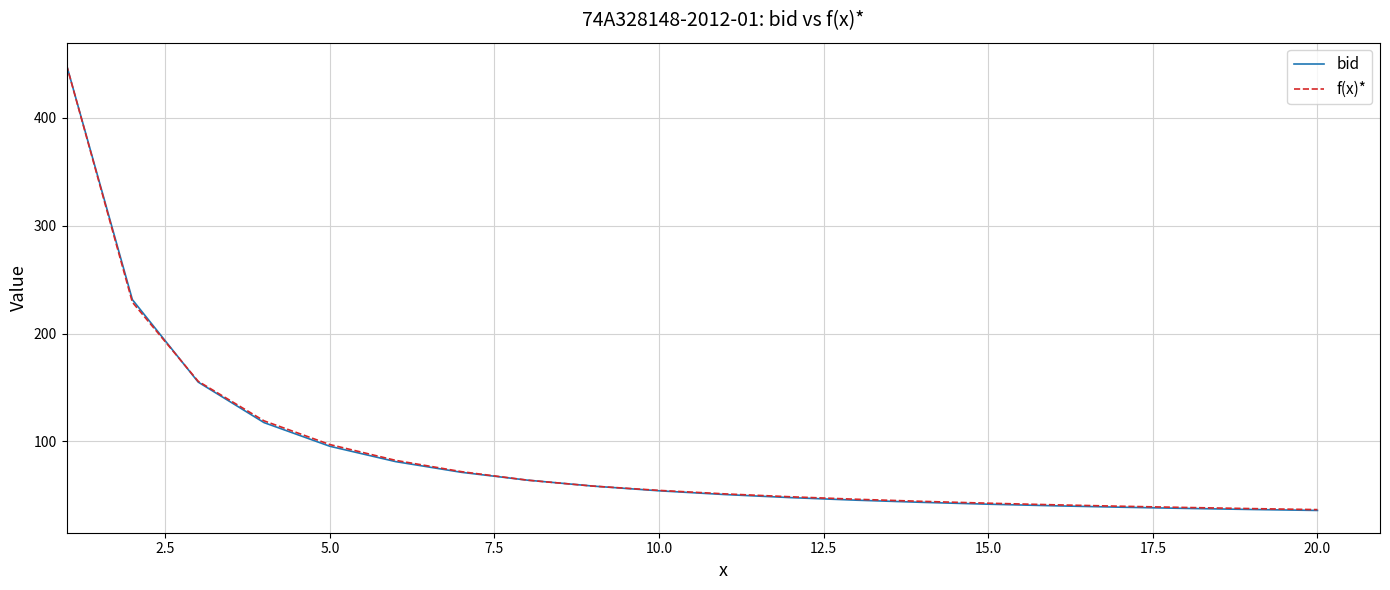

Which series ends up on top after the final intersection of bid and f(x)*?

f(x)*